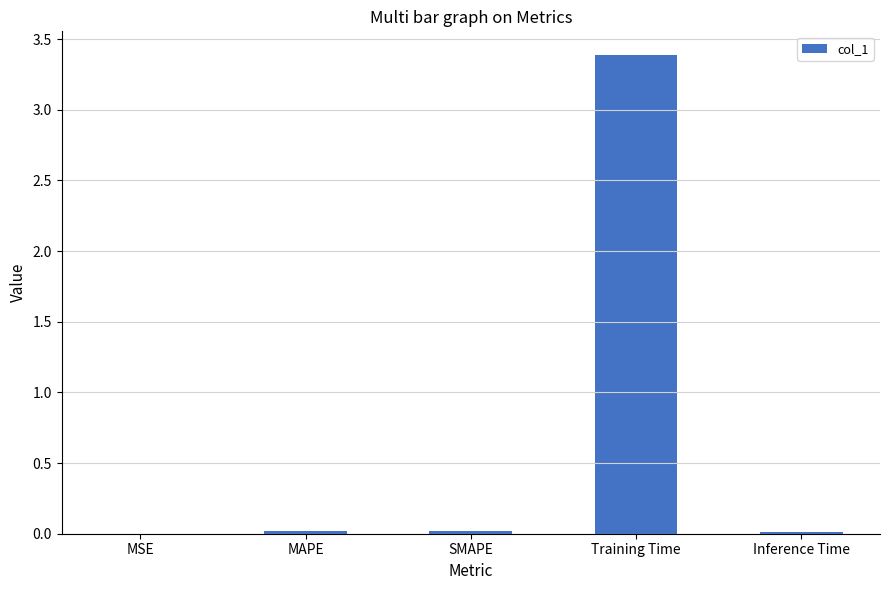

Which has a higher value, Inference Time or Training Time?

Training Time